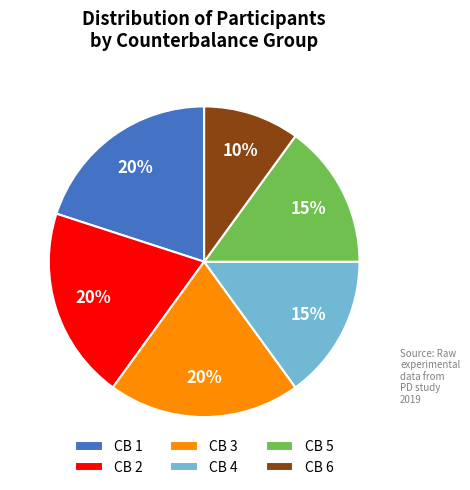

Which slice is the smallest?

CB 6